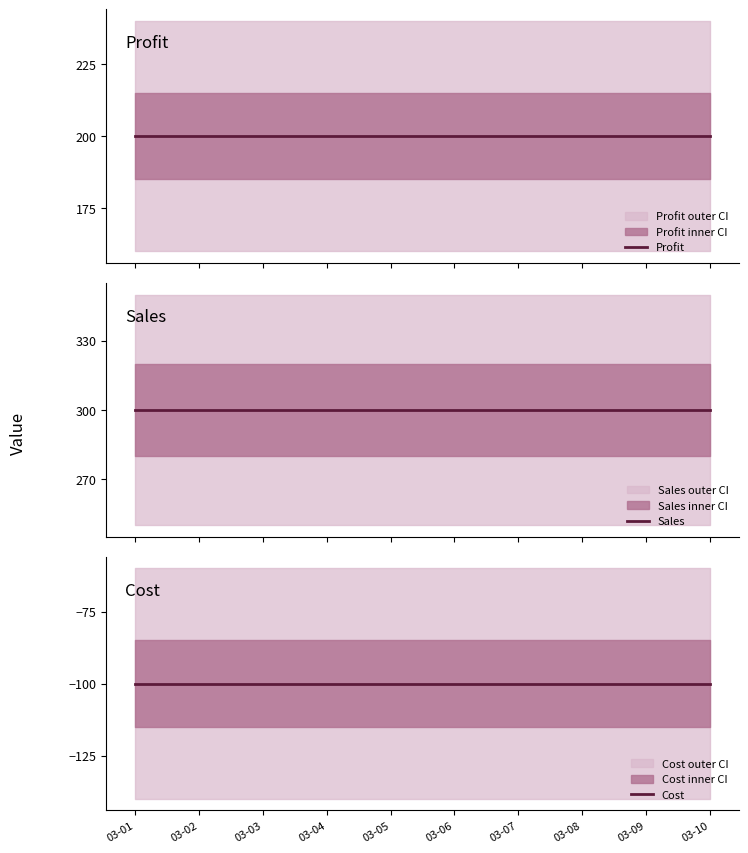

True or false: Profit and Cost cross at least once.

False